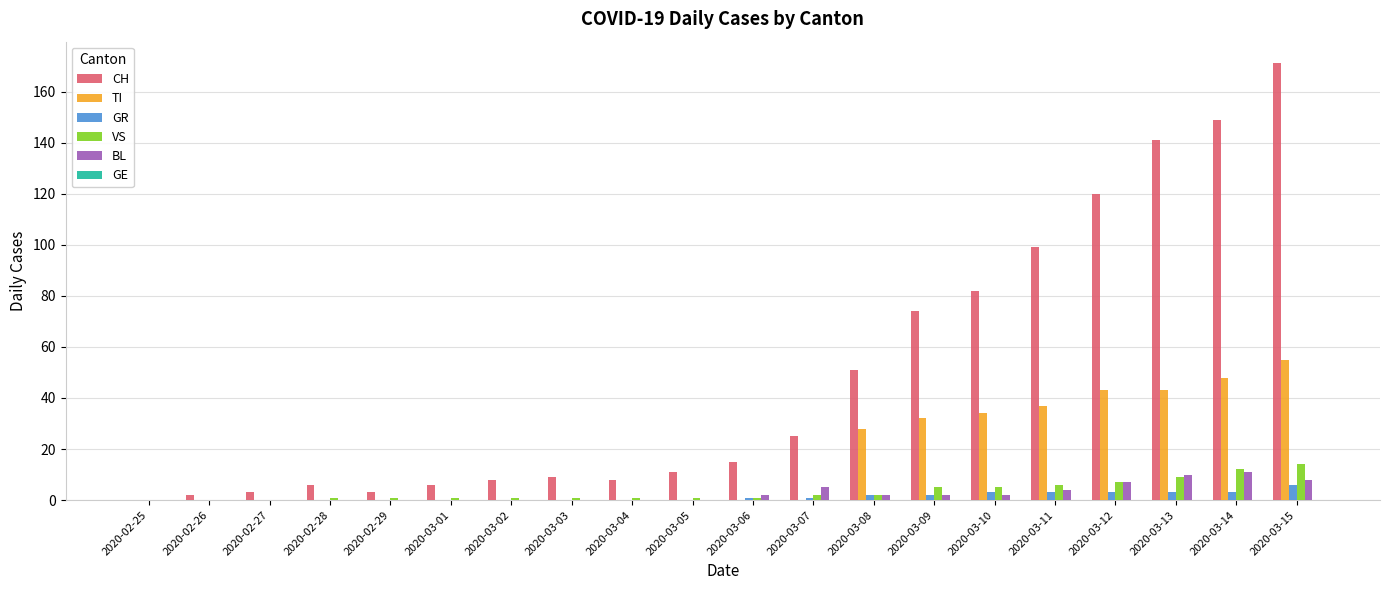

Between 2020-03-02 and 2020-03-07, which series saw the biggest shift?

CH